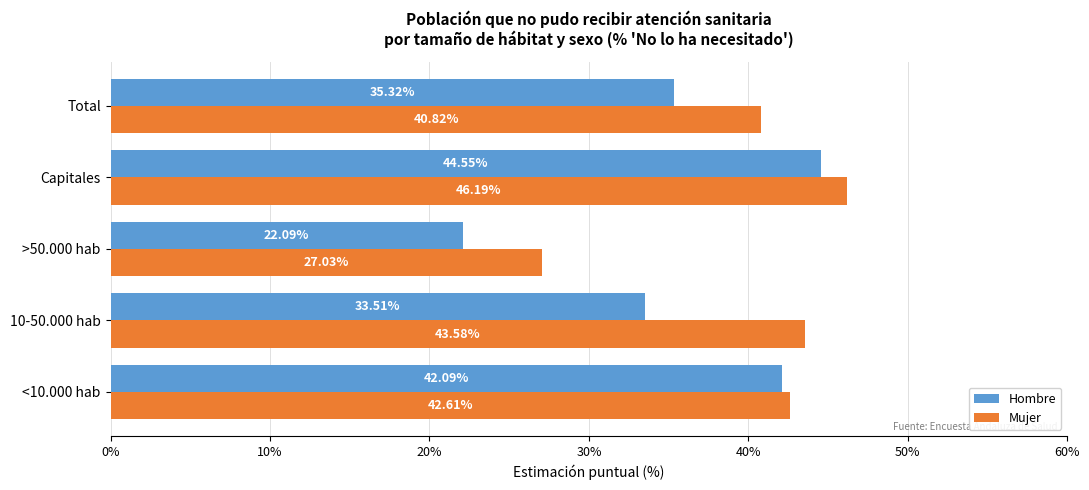

Which category has the highest value across all series?

Capitales